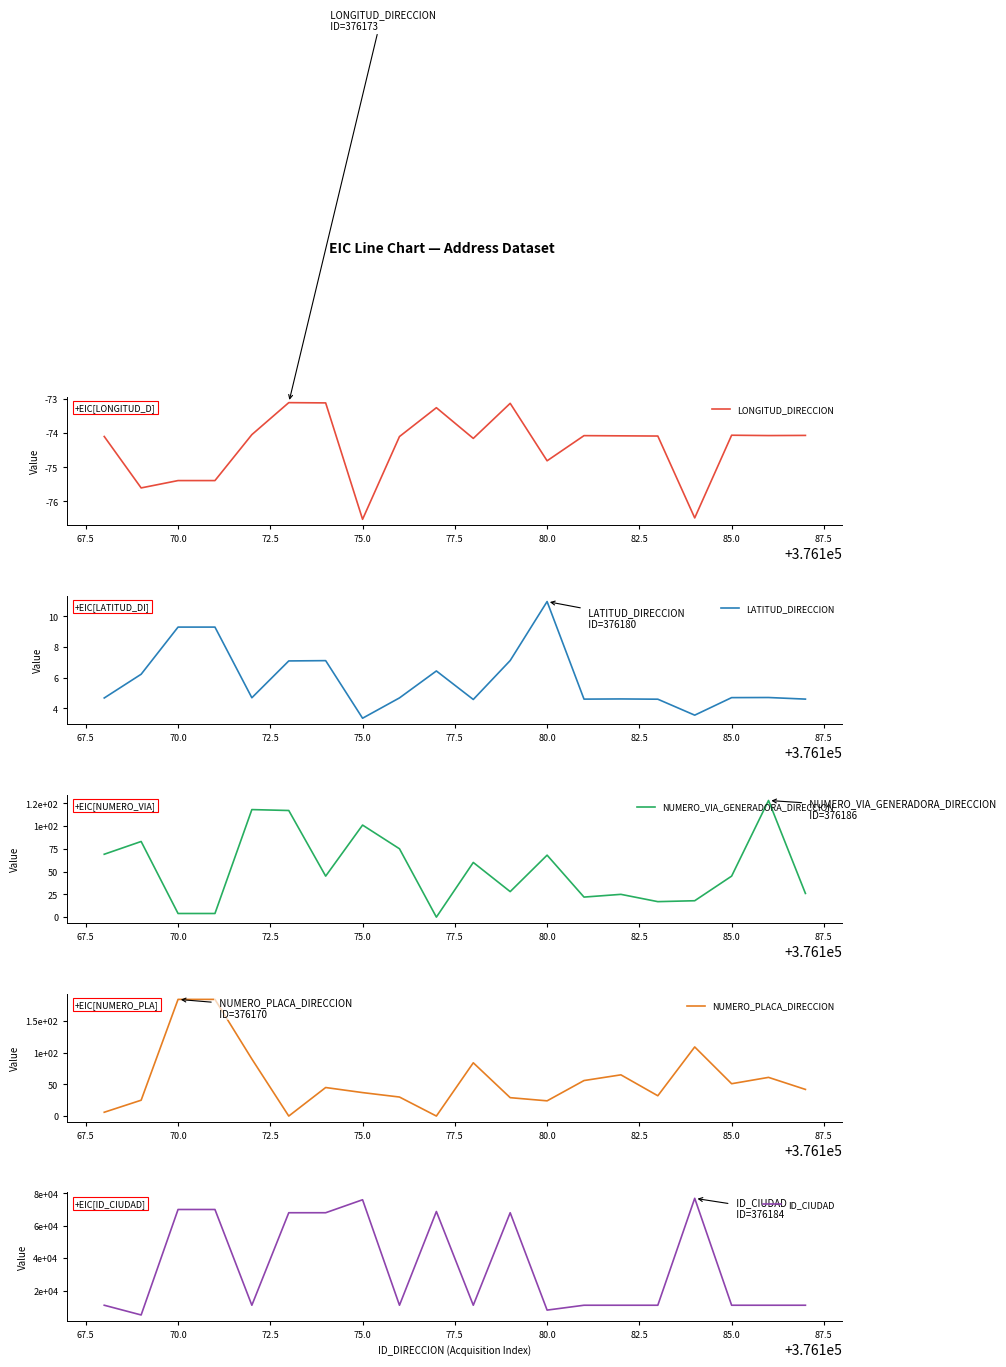

The value of LATITUD_DIRECCION at 75.0 is 3.4. True or false?

True